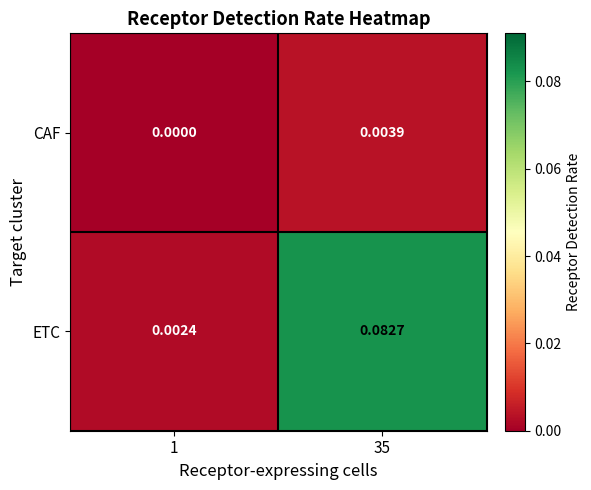

Which series has the largest range (max minus min)?

ETC